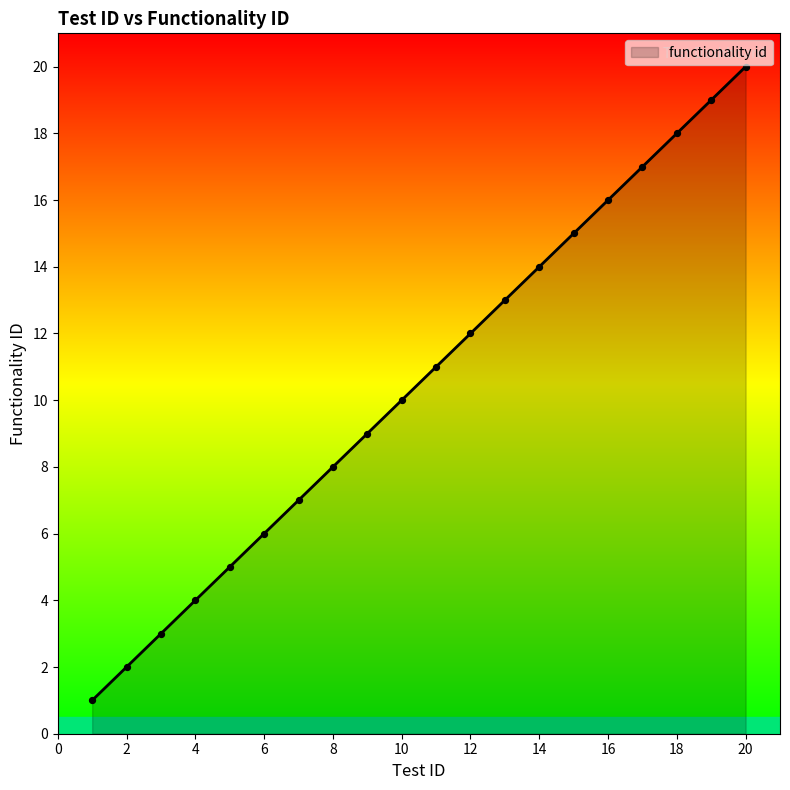

What is the difference between the maximum and minimum values?

19